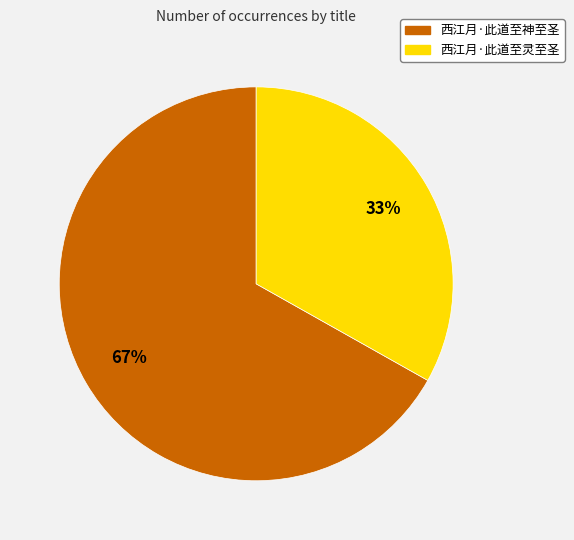

To the nearest percent, what percentage of the pie is 西江月·此道至灵至圣?

33%